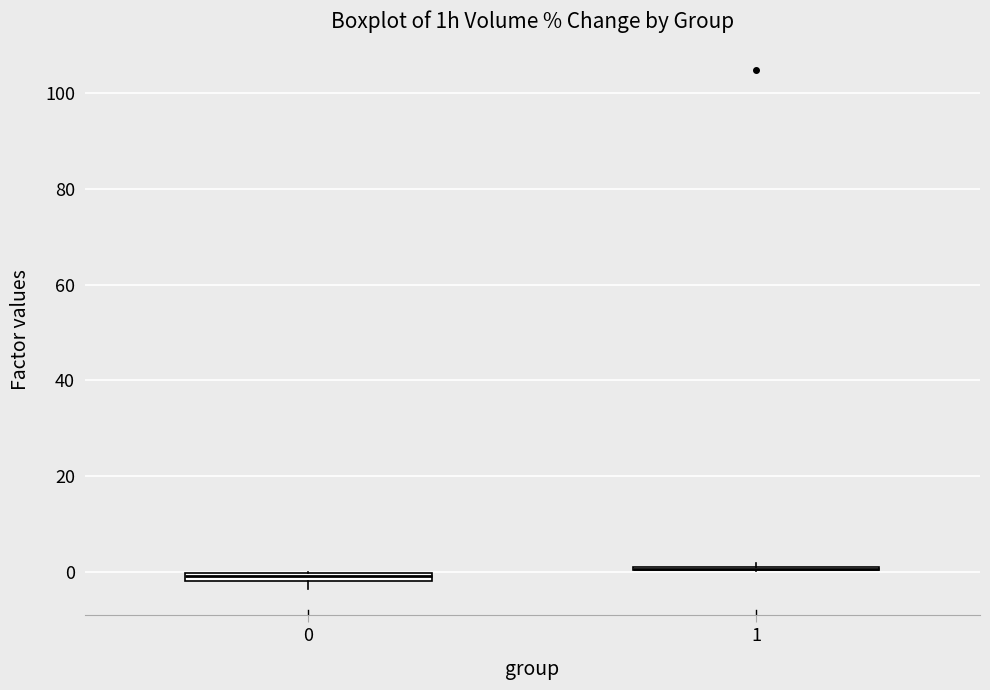

Where is the upper edge of the box at x = 0 on the y-axis? The values are not printed on the chart, so give them approximately, as read against the axis.

0